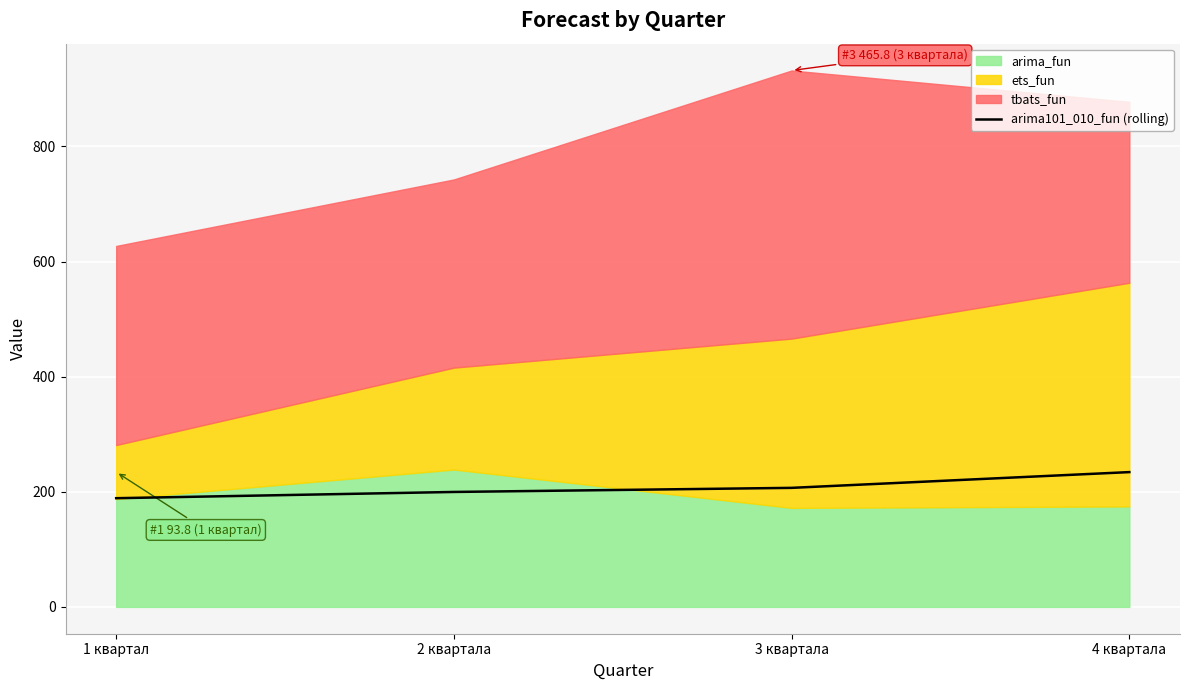

What is the difference between the values at 1 квартал and 4 квартала?

45.3